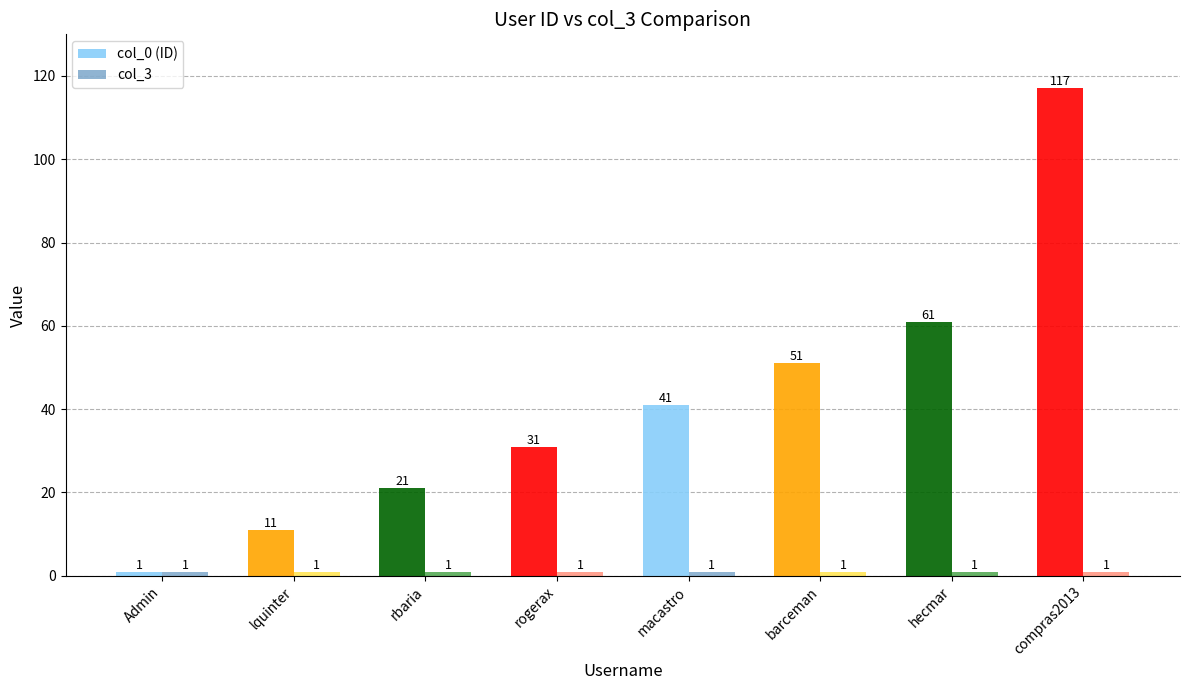

What is the label of the 6th bar from the right?

rbaria